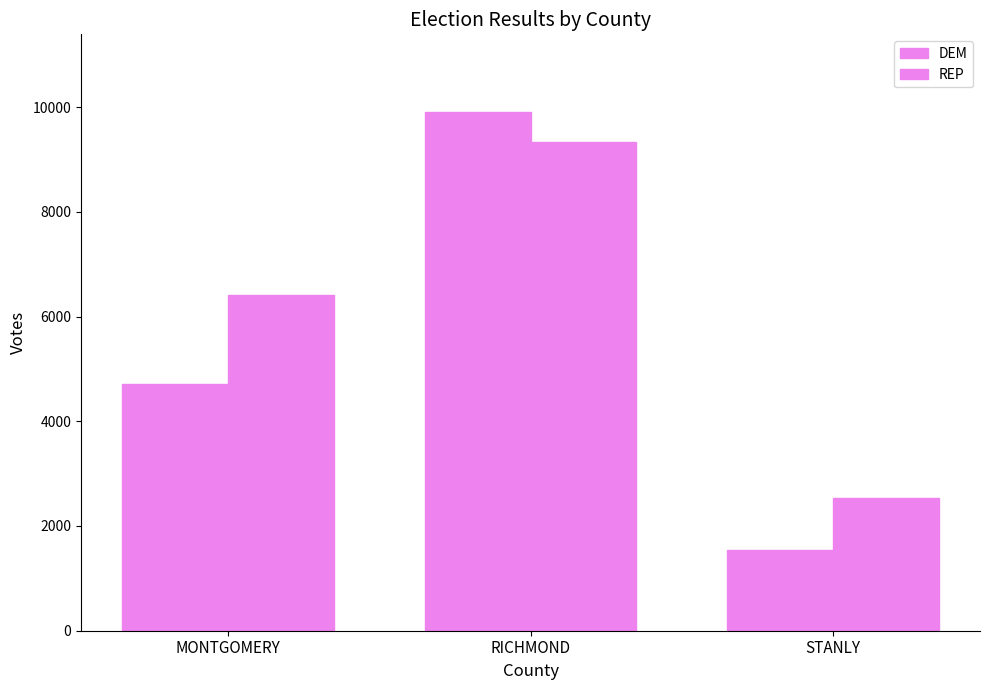

What is the difference between the maximum and second lowest values in the DEM series?

5198.0